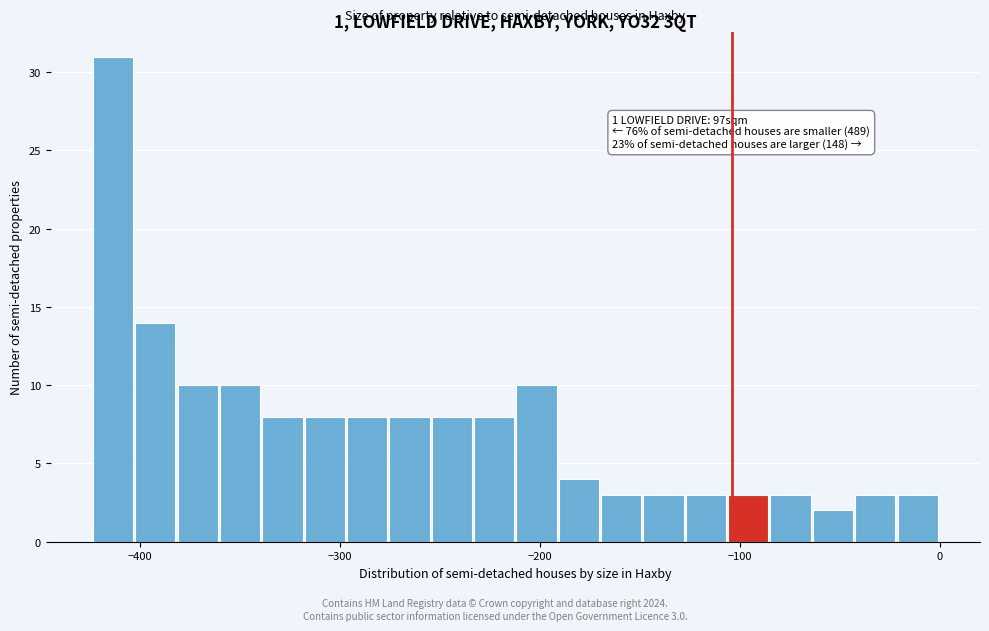

Around what value on the x-axis is the tallest bar? Give the approximate position of its centre, as read against the axis.

-410